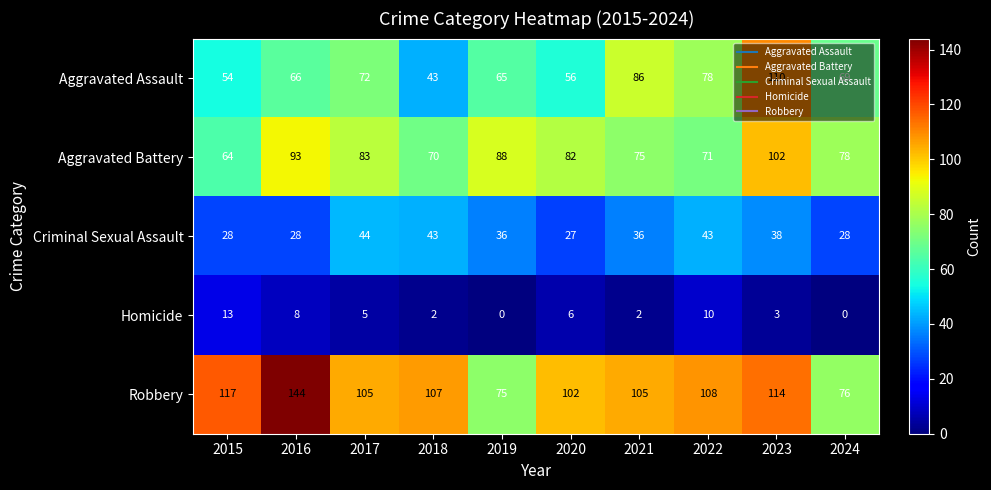

What is the difference between the Aggravated Assault values at 2018 and 2020?

13